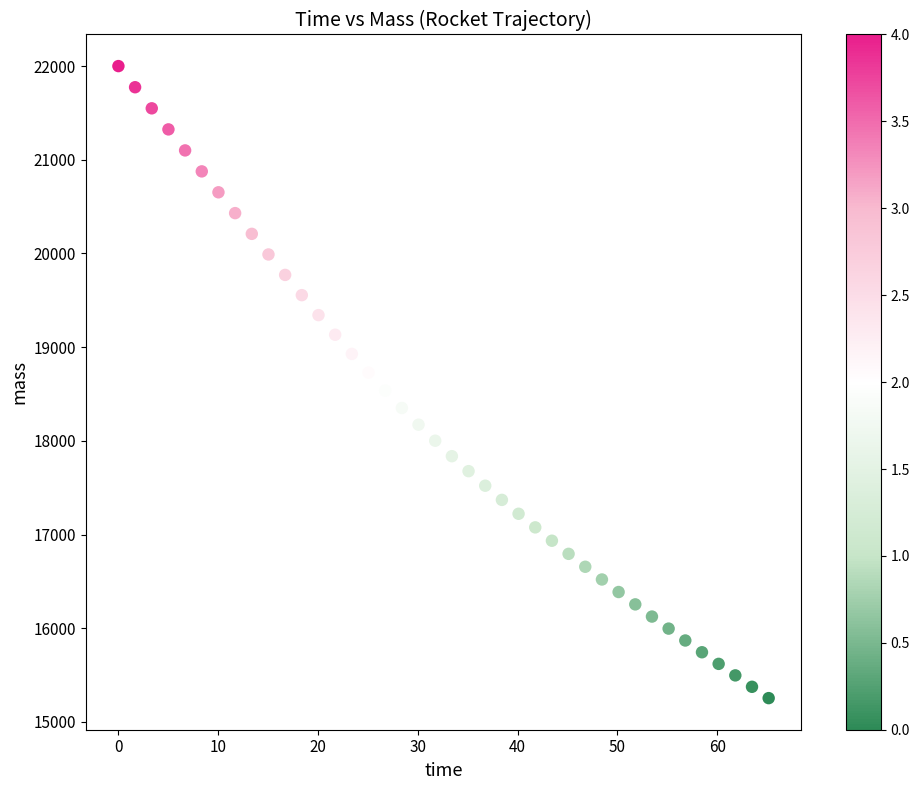

What is the range of X values (max minus min)?

65.1